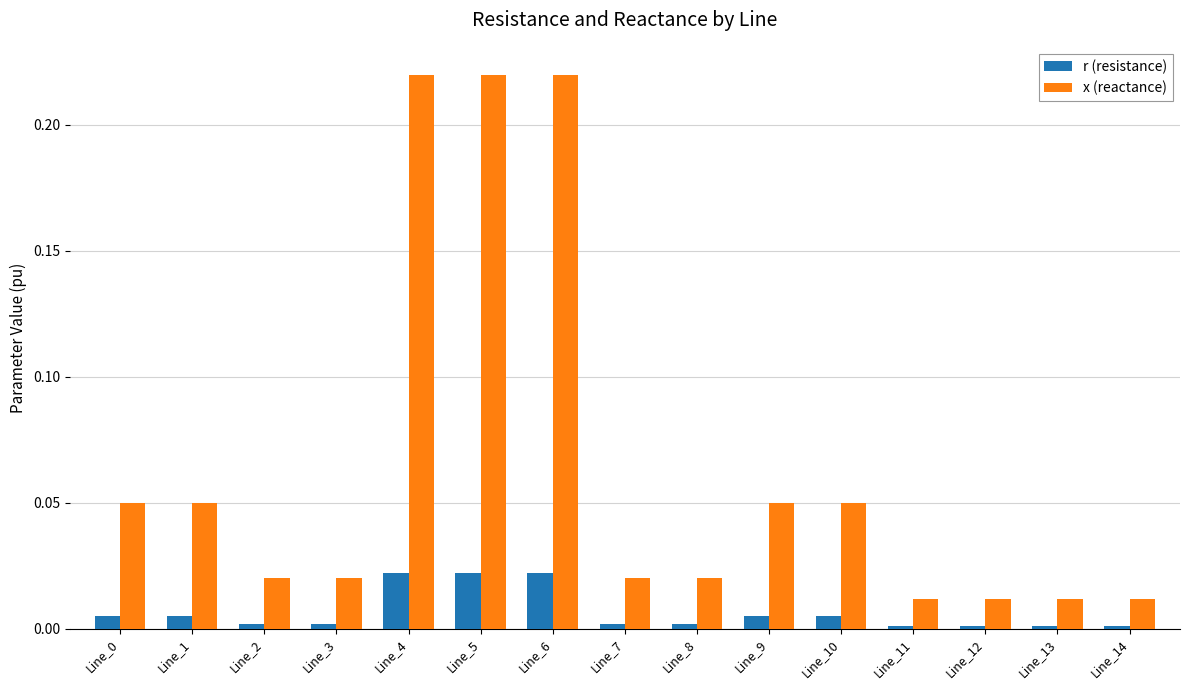

Which series has the largest total across all categories?

x (reactance)